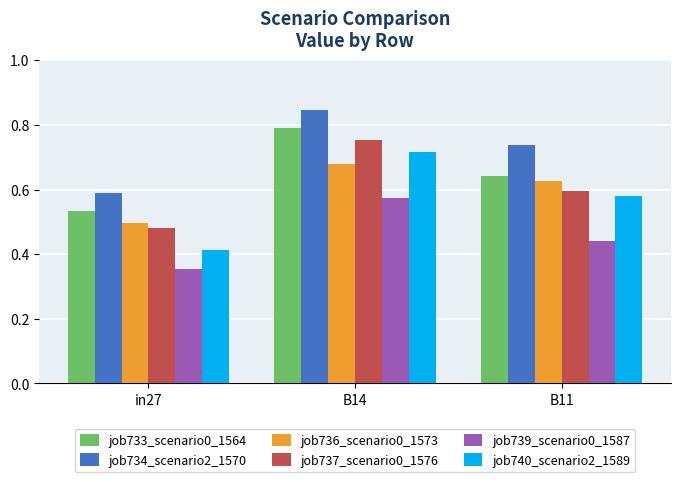

What is the sum of the job736_scenario0_1573 values at B11 and in27?

1.1